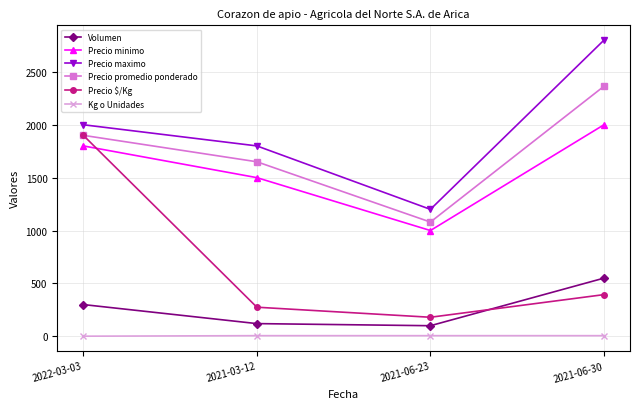

What are all the series names shown in the legend?

Volumen, Precio minimo, Precio maximo, Precio promedio ponderado, Precio $/Kg, Kg o Unidades